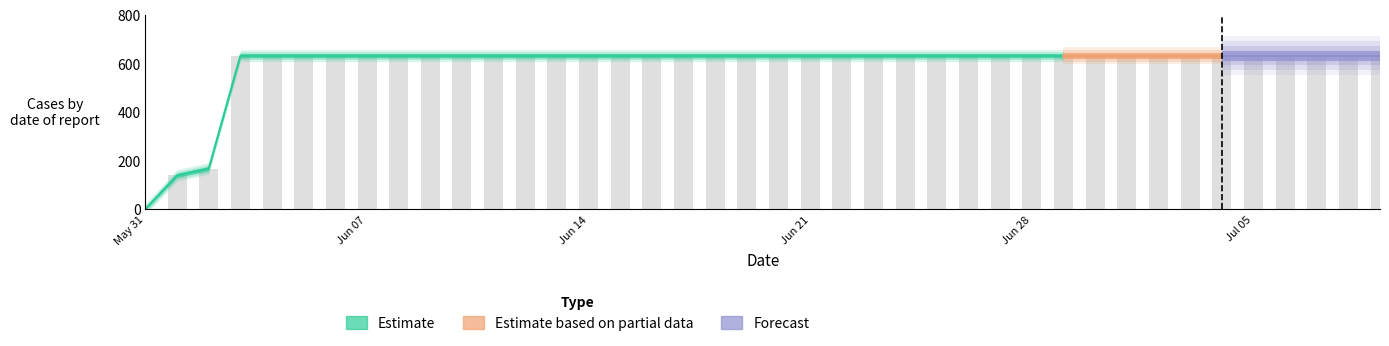

What is the maximum value shown in the chart?

631